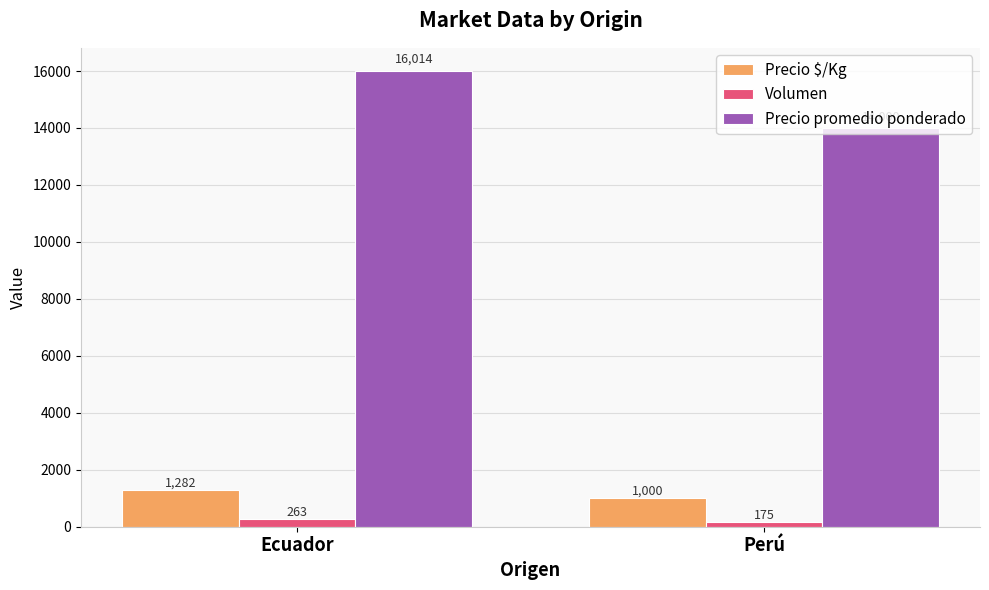

Which category has the lowest value in the Precio promedio ponderado series?

Perú